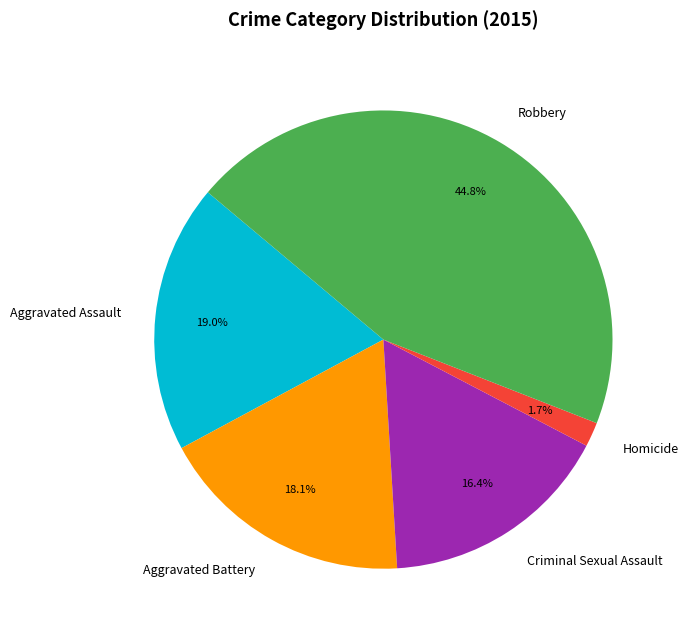

To the nearest percent, what is the average slice percentage?

20%